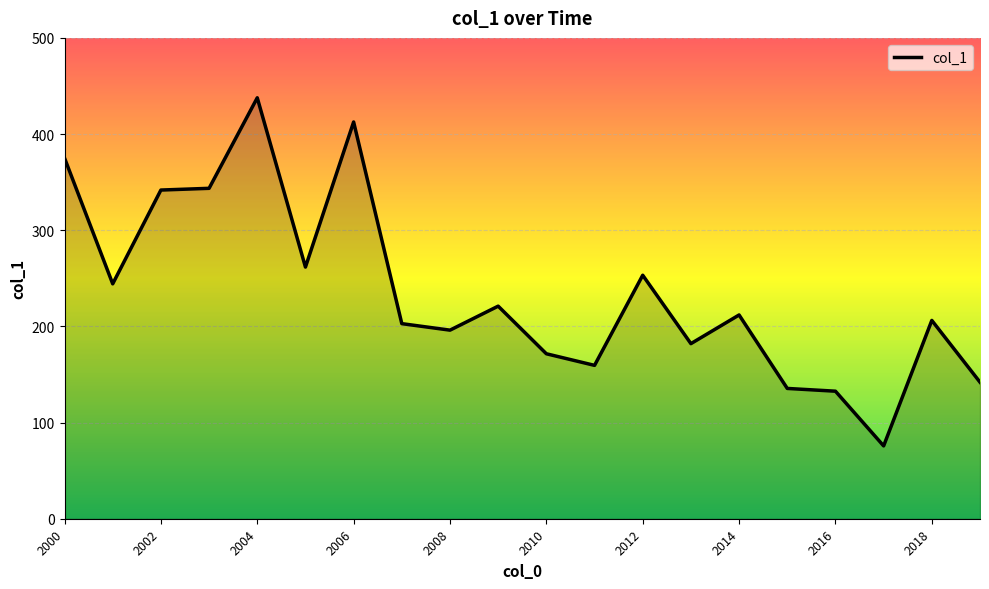

What is the difference between the maximum and minimum values?

362.0